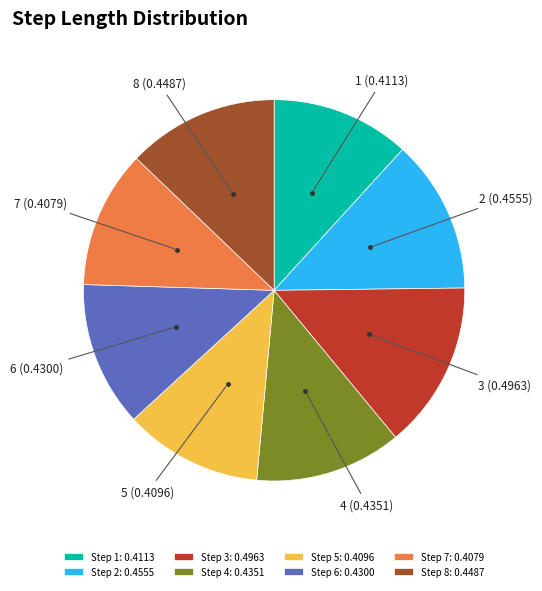

Is it true that Step 3: 0.4963 is 7% of the pie?

False